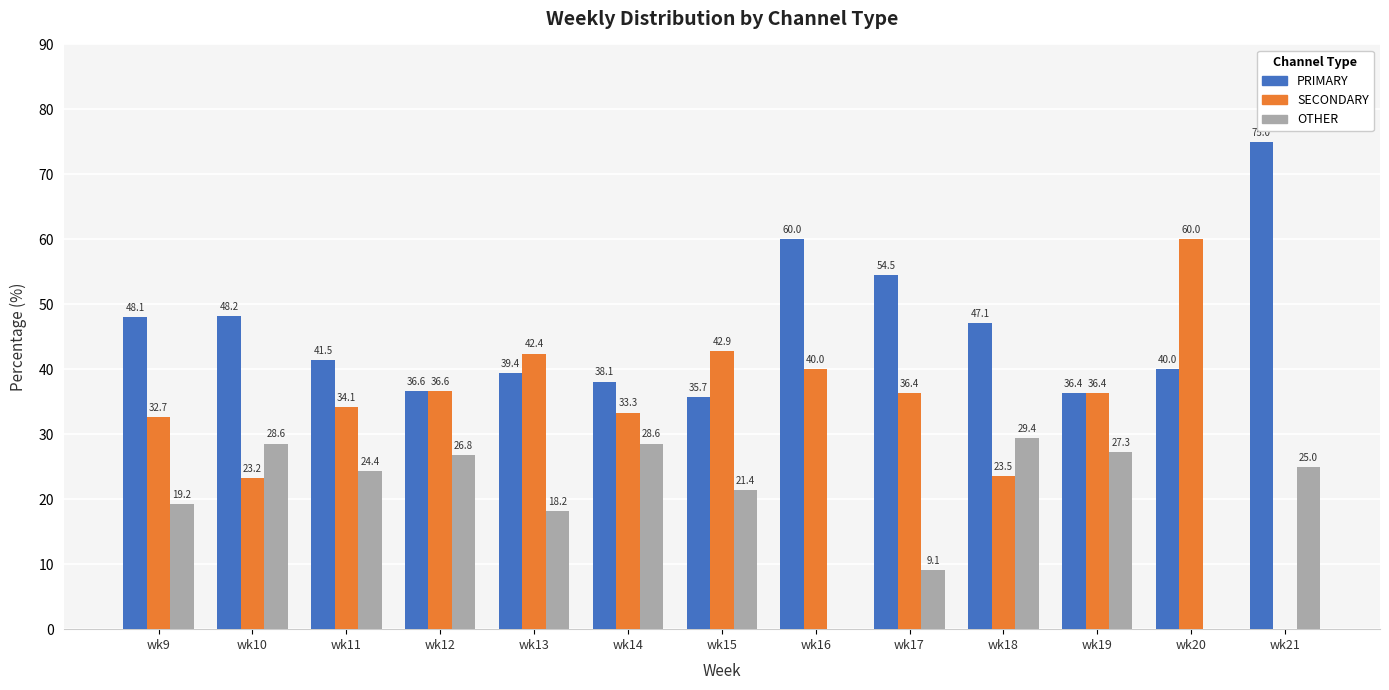

What is the maximum value shown in the chart?

75.0